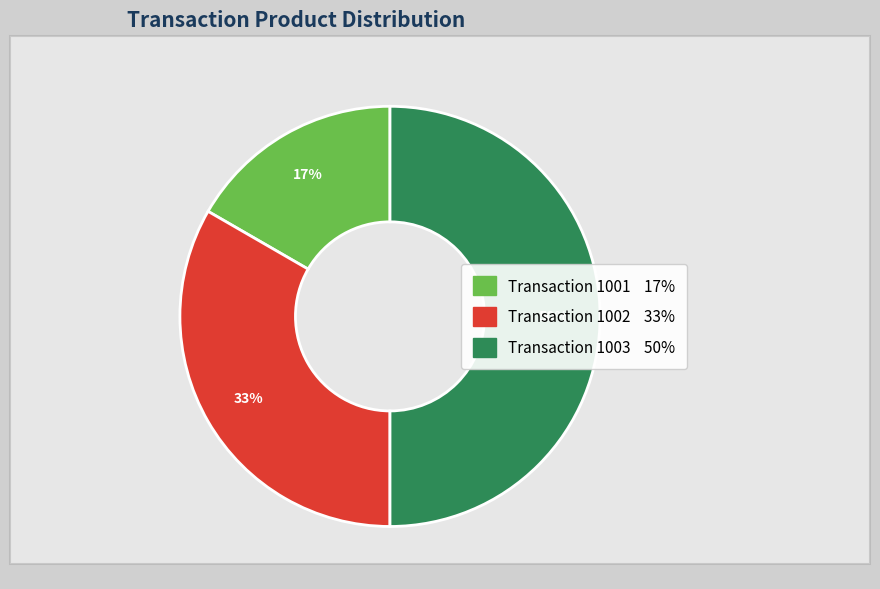

To the nearest percent, what is the difference between the largest and smallest slice percentages?

33%